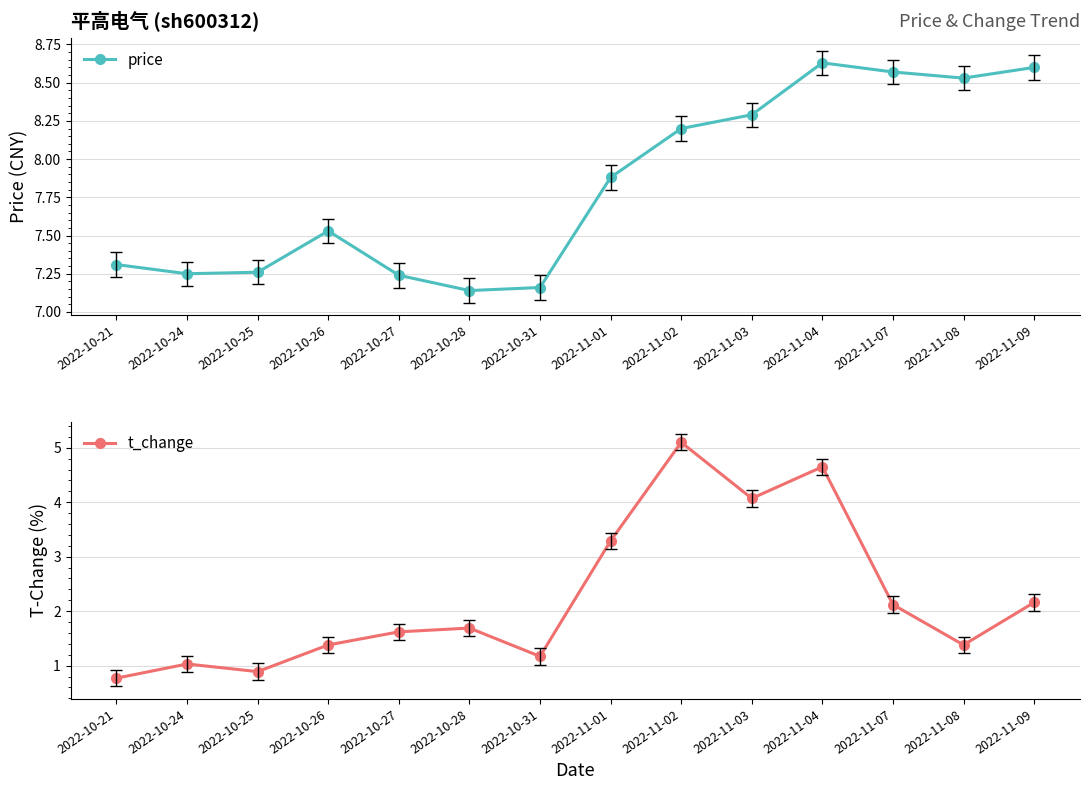

What is the approximate value of price at 2022-11-09?

8.6